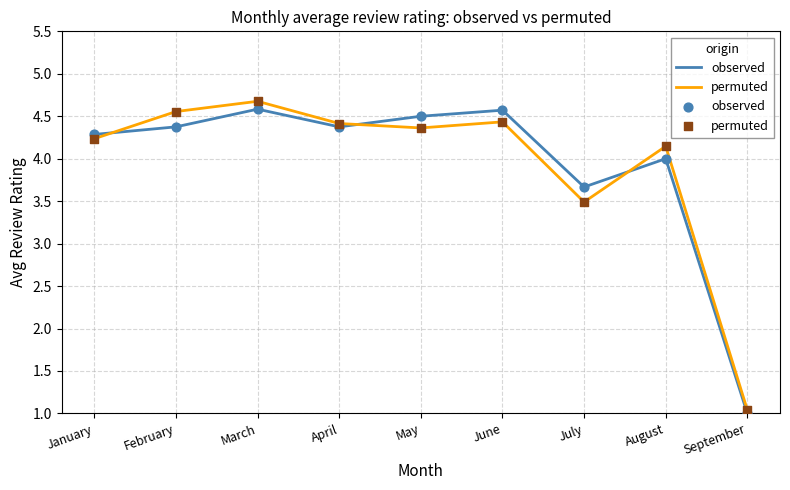

The value of permuted at May is 2.4. True or false?

False